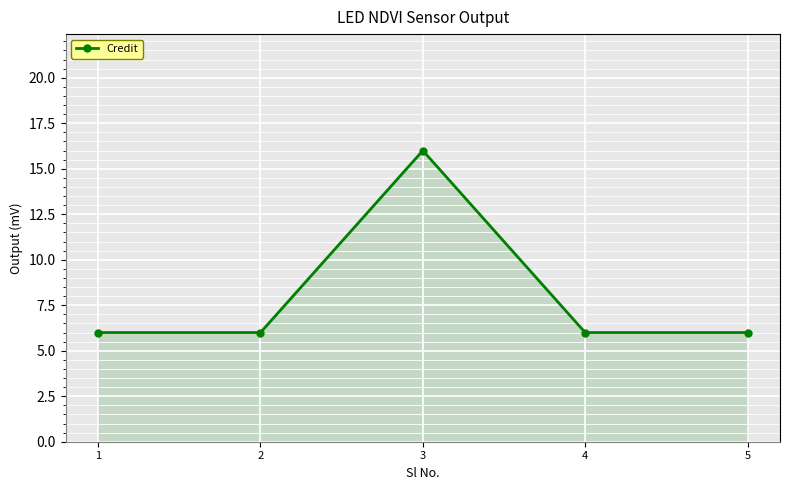

What is the greatest value displayed?

16